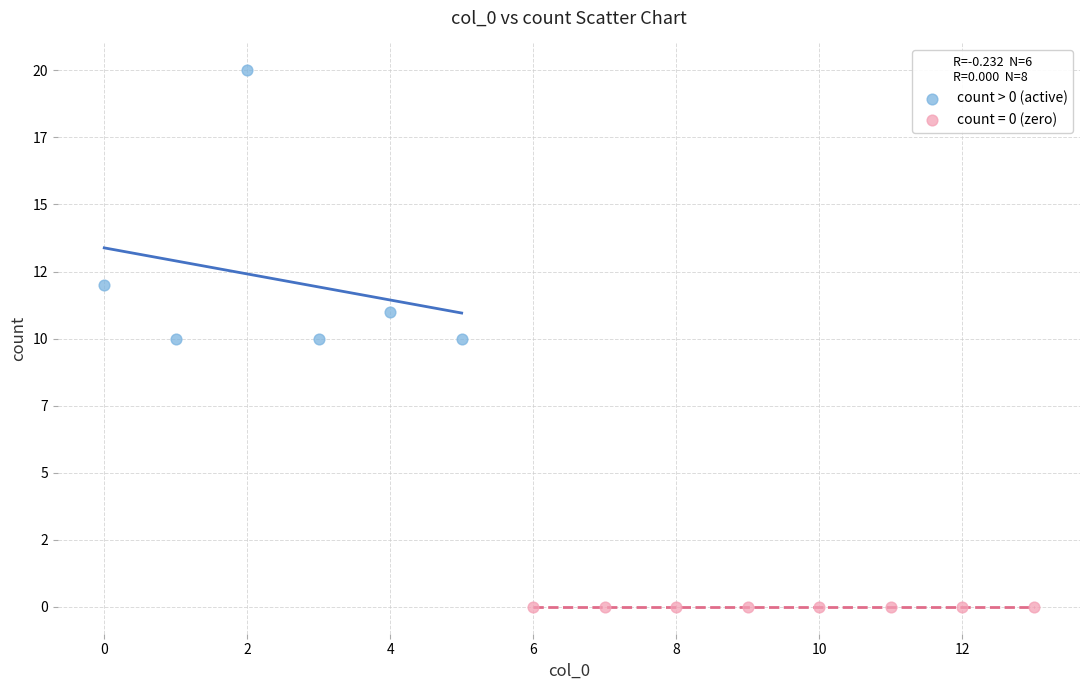

What are all the series names shown in the legend?

count > 0 (active), count = 0 (zero)